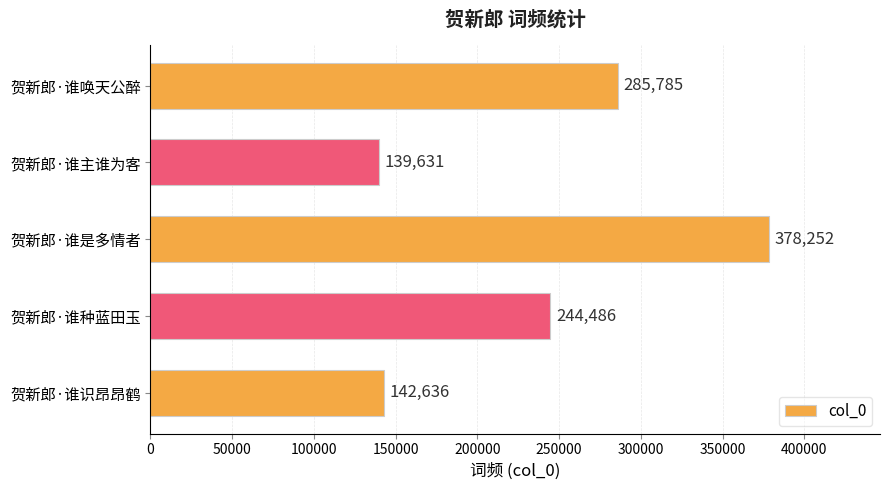

Rank the categories by value from lowest to highest.

贺新郎·谁主谁为客, 贺新郎·谁识昂昂鹤, 贺新郎·谁种蓝田玉, 贺新郎·谁唤天公醉, 贺新郎·谁是多情者